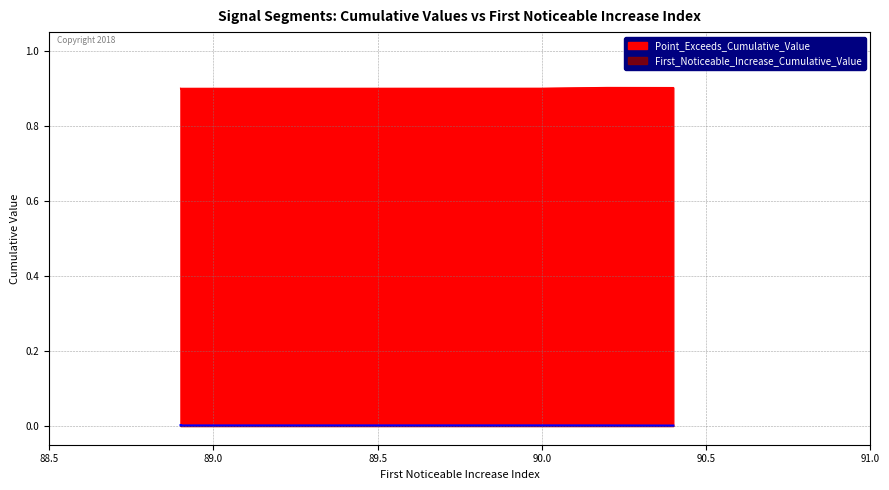

What is the difference between the highest and lowest values at 89?

0.9